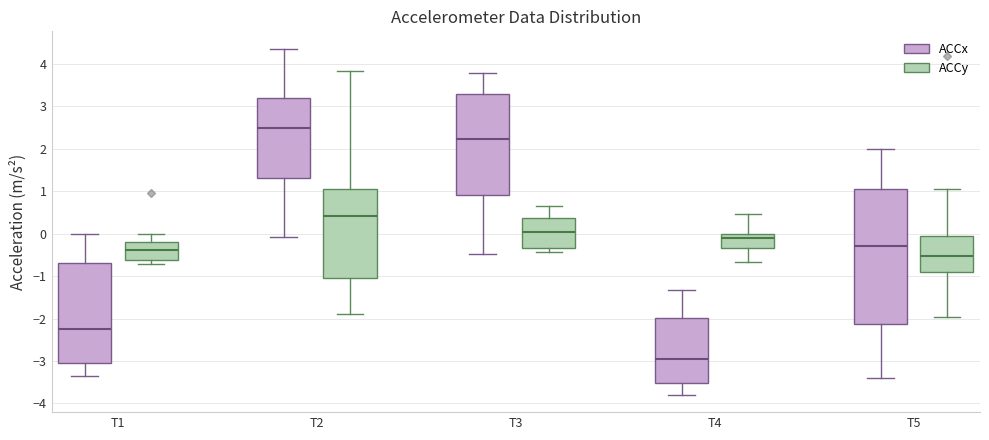

Reading left to right, read every box against the y-axis: the position of its median line, the range the box covers, and the ends of its whiskers. The values are not printed on the chart, so give them approximately, as read against the axis.

T1 (ACCx): median -2.2, box -3.1 to -0.7, whiskers -3.4 to 0.0
T1 (ACCy): median -0.4, box -0.6 to -0.2, whiskers -0.7 to 0.0
T2 (ACCx): median 2.5, box 1.3 to 3.2, whiskers -0.1 to 4.4
T2 (ACCy): median 0.4, box -1.0 to 1.1, whiskers -1.9 to 3.8
T3 (ACCx): median 2.2, box 0.9 to 3.3, whiskers -0.5 to 3.8
T3 (ACCy): median 0.1, box -0.3 to 0.4, whiskers -0.4 to 0.7
T4 (ACCx): median -2.9, box -3.5 to -2.0, whiskers -3.8 to -1.3
T4 (ACCy): median -0.1, box -0.3 to 0.0, whiskers -0.7 to 0.5
T5 (ACCx): median -0.3, box -2.1 to 1.0, whiskers -3.4 to 2.0
T5 (ACCy): median -0.5, box -0.9 to -0.1, whiskers -2.0 to 1.1